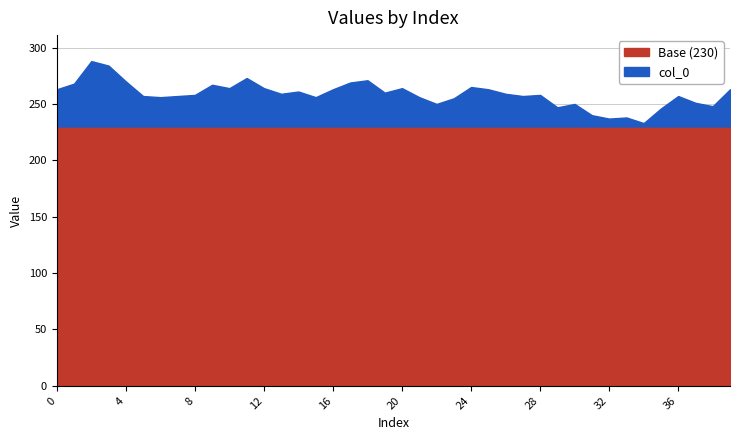

The chart shows a value of 250 at 30. True or false?

True